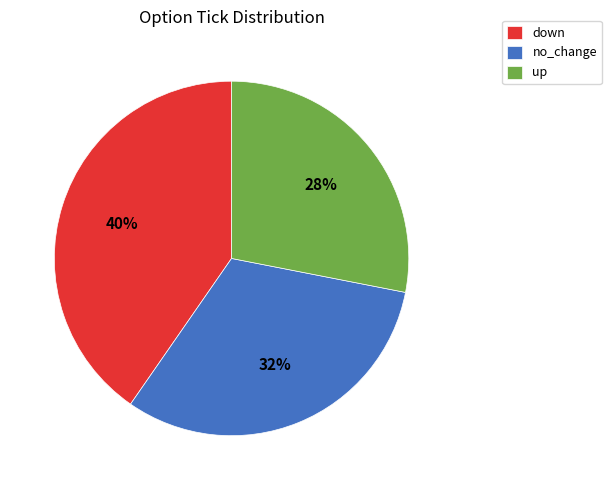

Is there a majority slice in this chart?

No